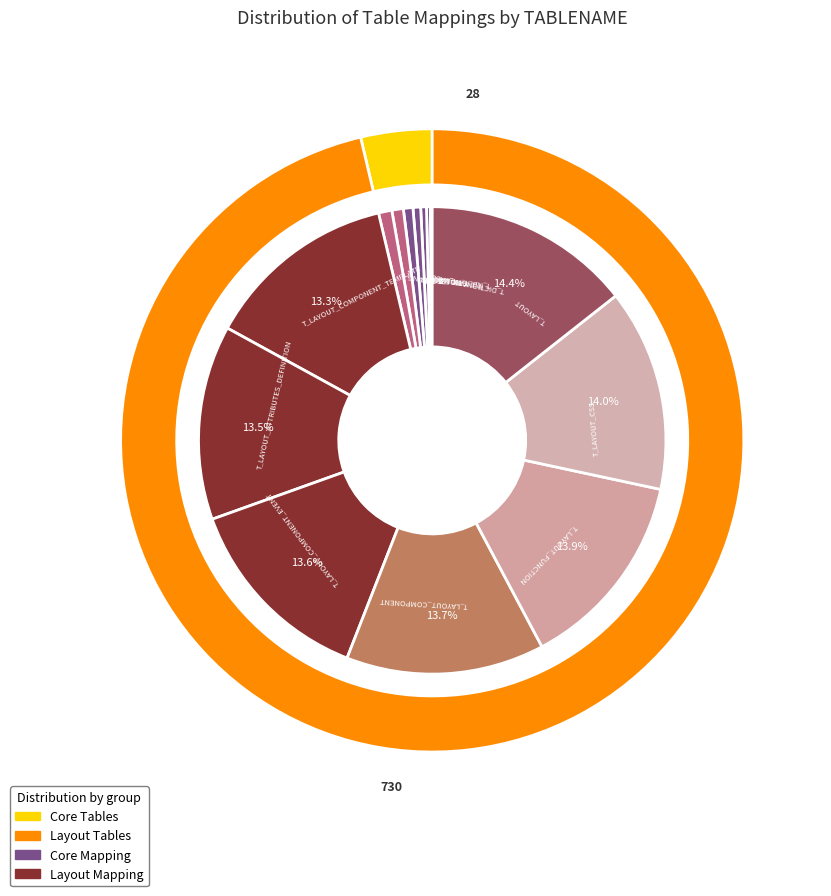

To the nearest percent, what is the difference between the T_LAYOUT_CSS and T_DICTIONARY slice percentages?

13%